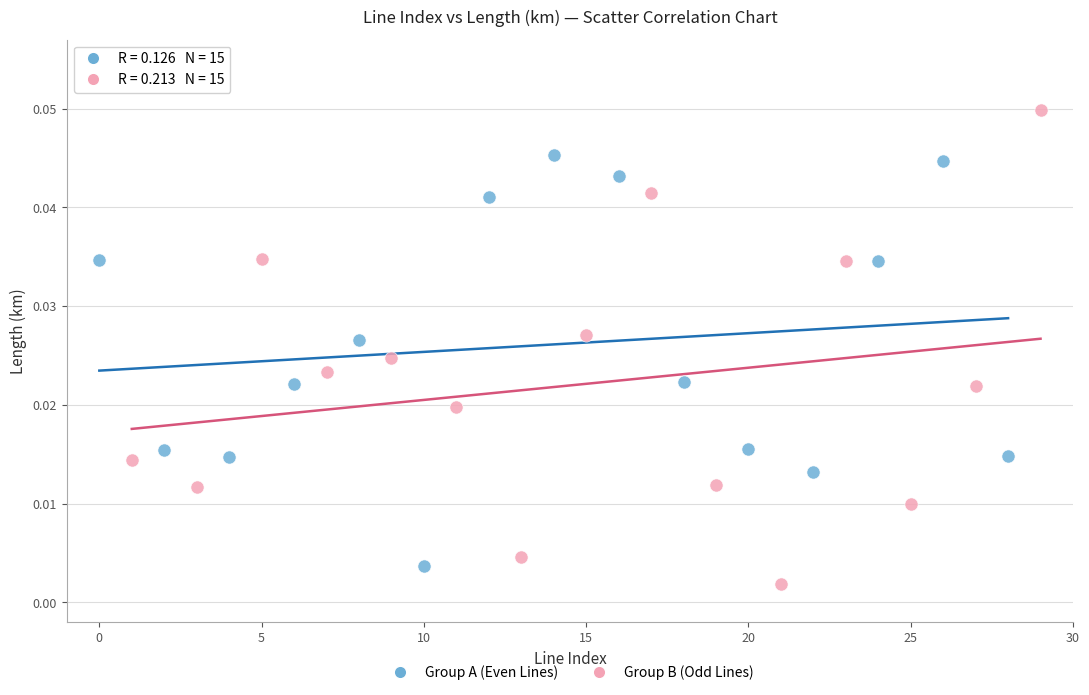

Which series has the largest Y range (max minus min)?

Group B (Odd Lines)